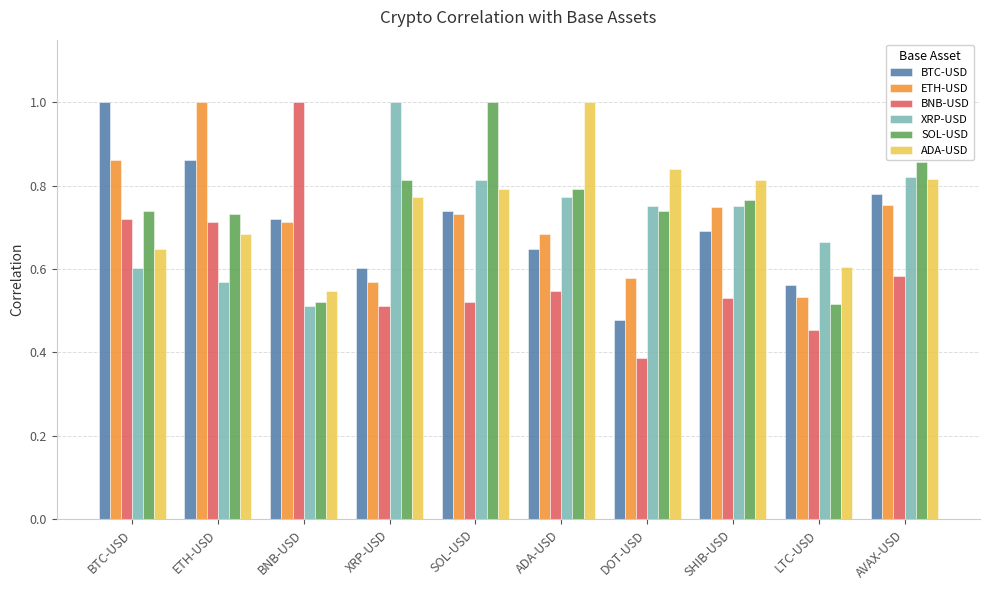

Which series has the largest range (max minus min)?

BNB-USD